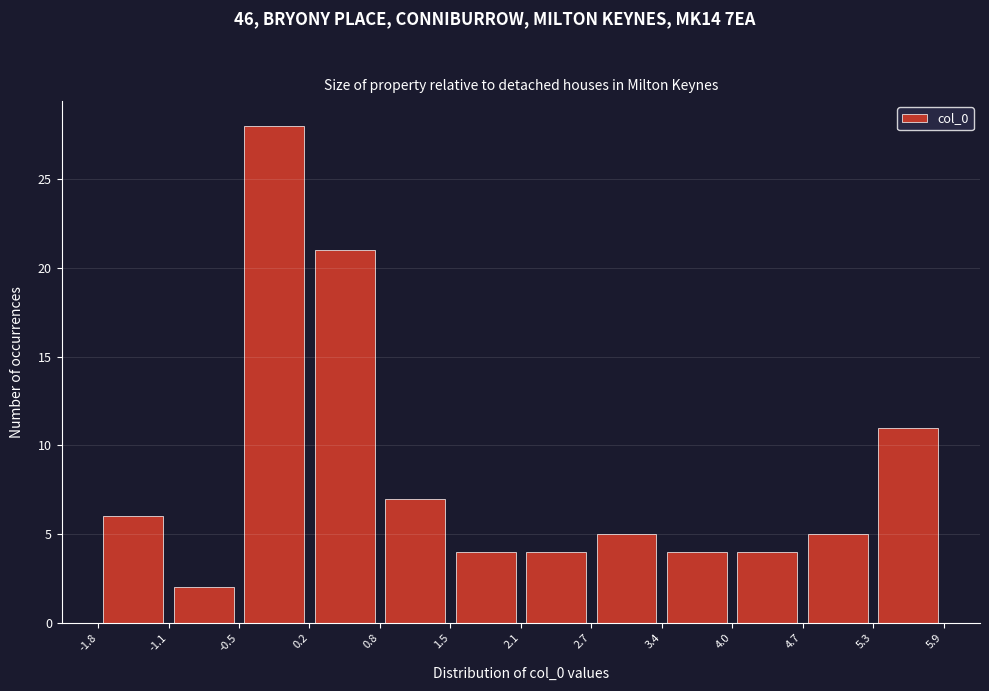

What is the height of the bar covering 3.4 to 4.0 on the x-axis? The values are not printed on the chart, so give them approximately, as read against the axis.

4